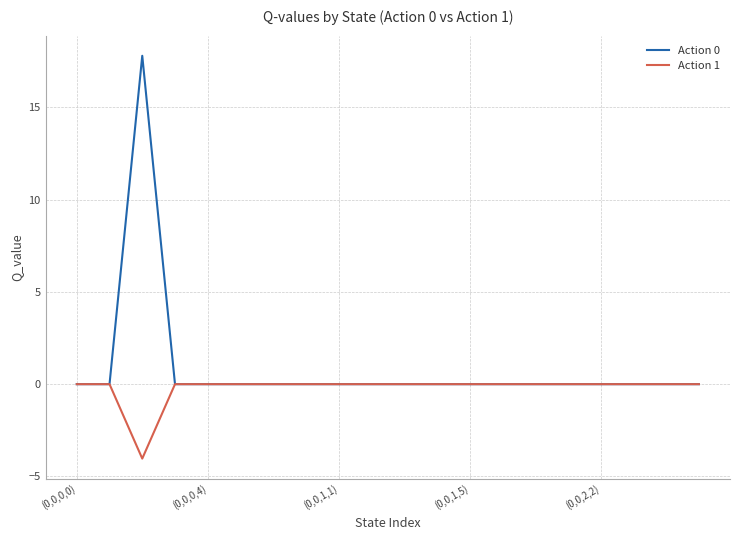

What is the minimum value for Action 1?

-4.0